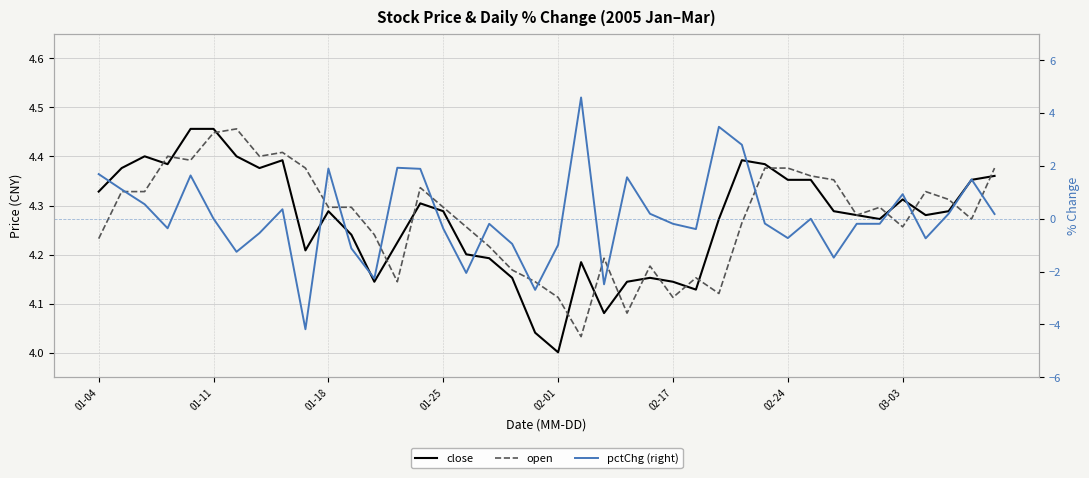

What are all the series names shown in the legend?

close, open, pctChg (right)